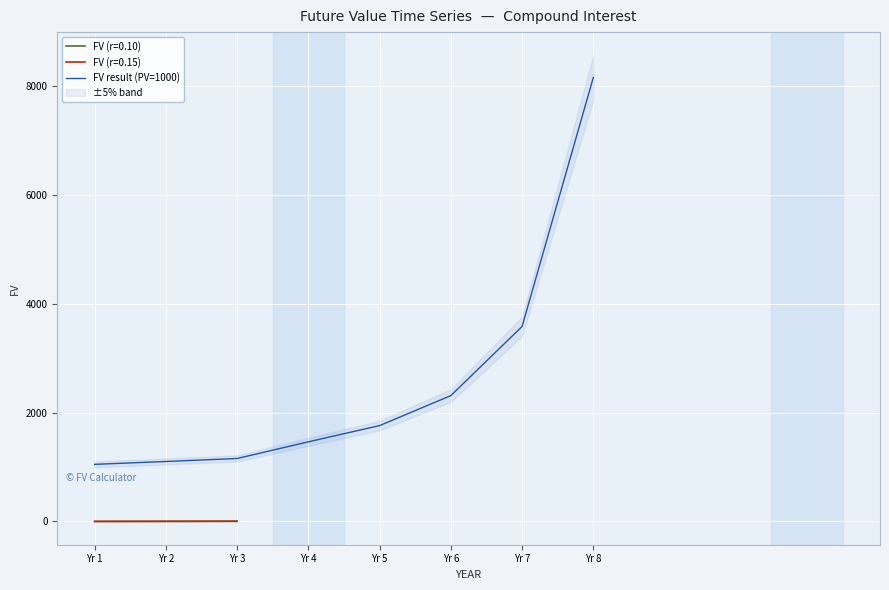

True or false: the data shows 420.9 at Yr 3.

False